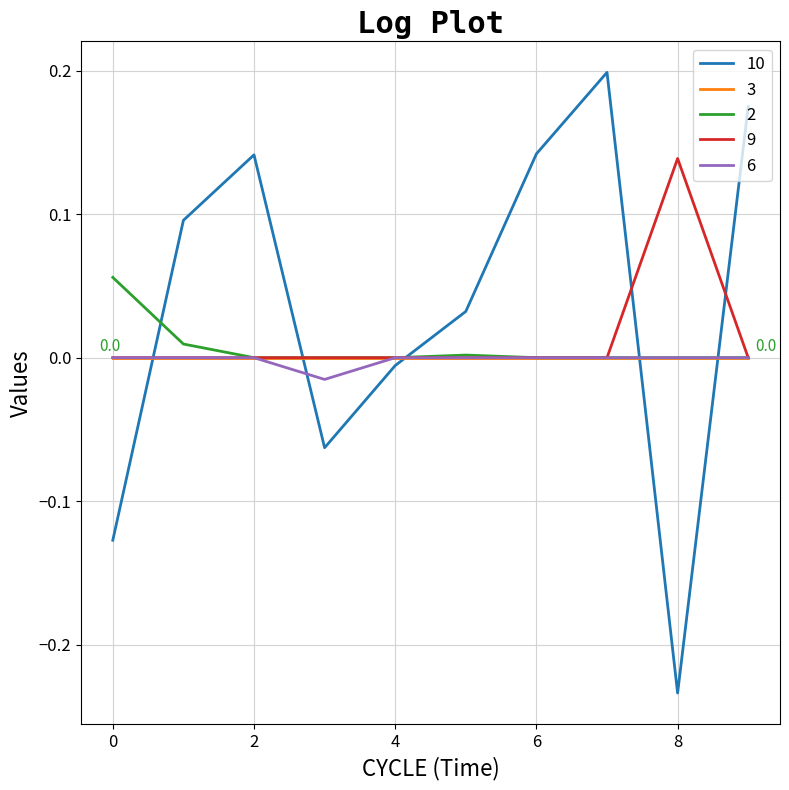

True or false: 6 and 10 intersect in this chart.

True